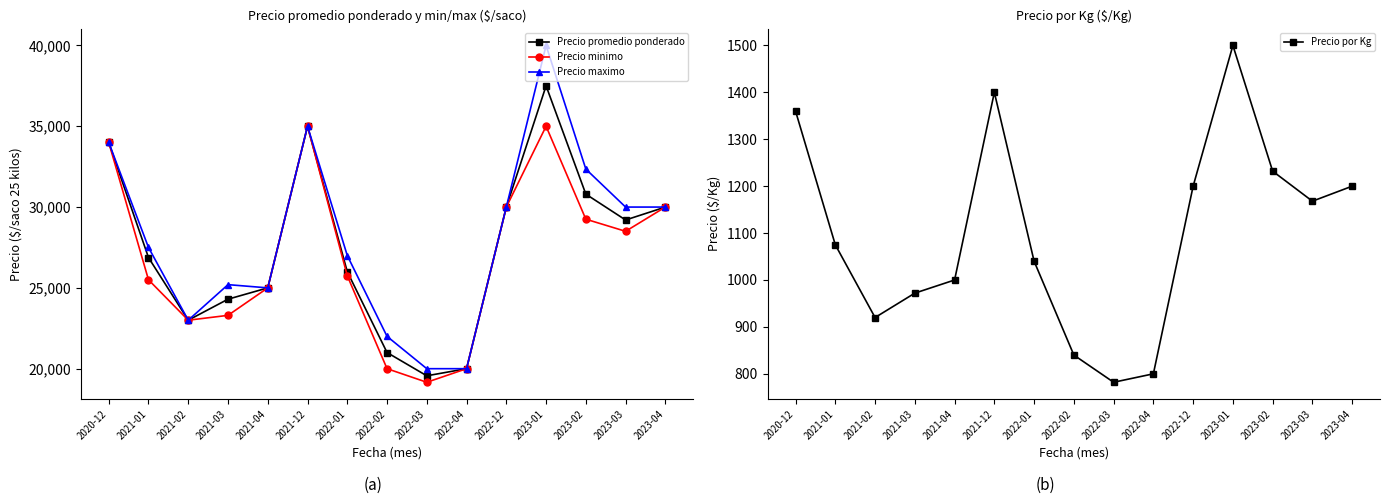

What is the approximate value of Precio maximo at 2023-02?

32350